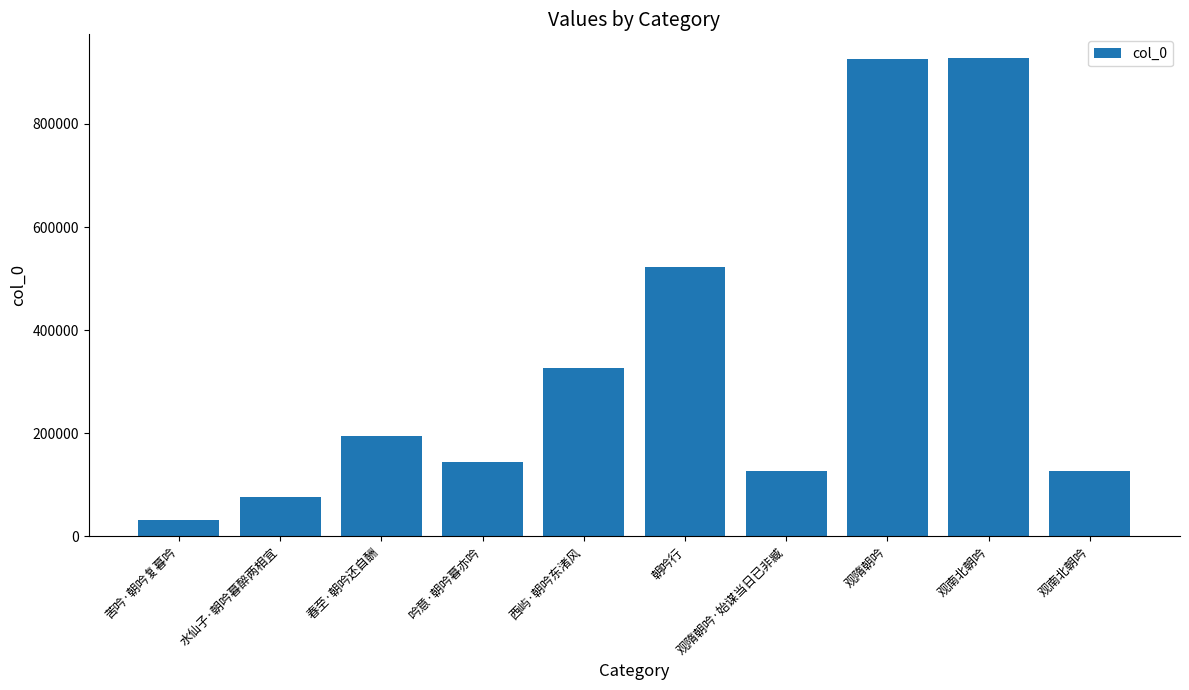

How many categories are shown in the chart?

10